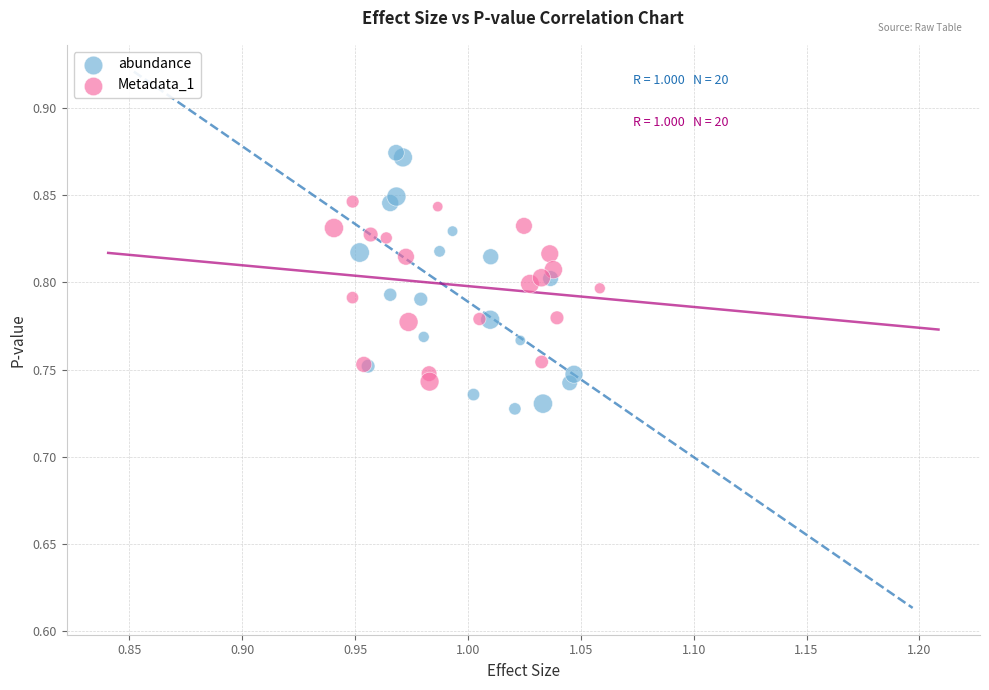

Which series contains the lowest Y value?

abundance